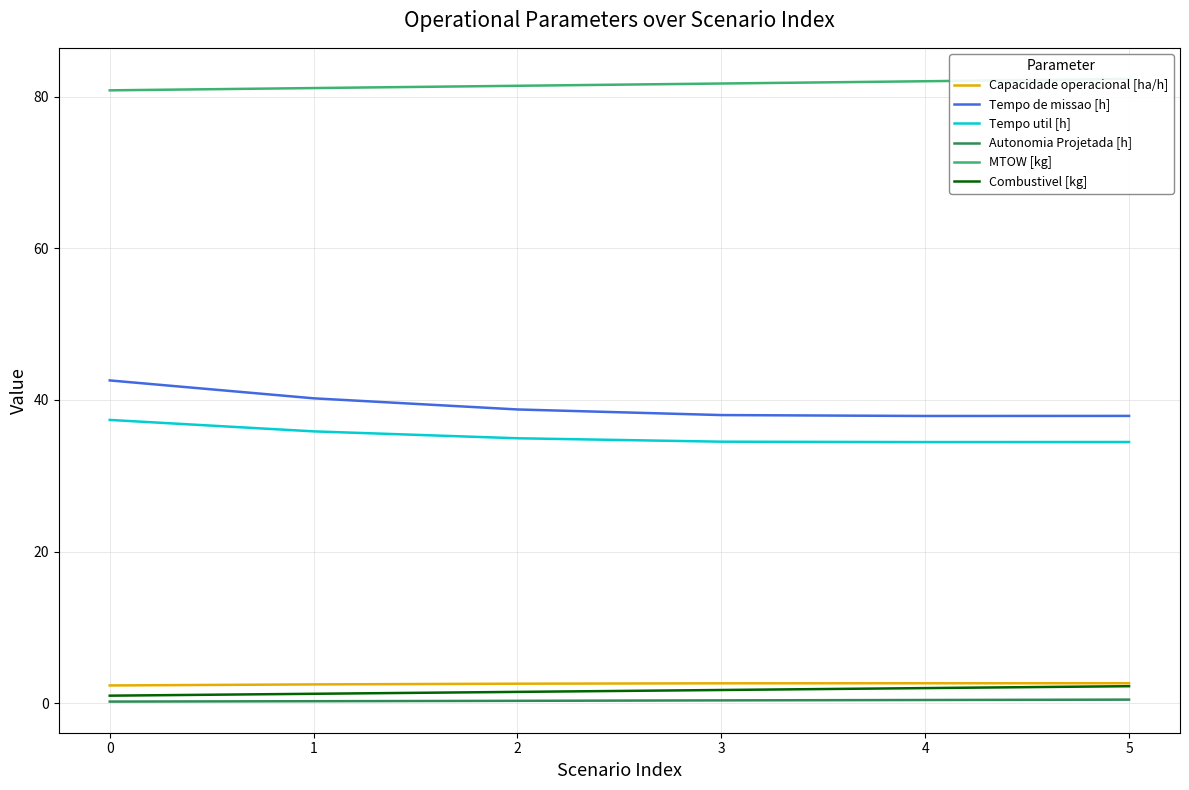

Reading left to right, transcribe all the data shown in this chart.

Capacidade operacional [ha/h]: 0=2.3	1=2.5	2=2.6	3=2.6	4=2.6	5=2.6
Tempo de missao [h]: 0=42.6	1=40.2	2=38.8	3=38.0	4=37.9	5=37.9
Tempo util [h]: 0=37.4	1=35.9	2=35.0	3=34.5	4=34.5	5=34.5
Autonomia Projetada [h]: 0=0.2	1=0.3	2=0.3	3=0.4	4=0.4	5=0.5
MTOW [kg]: 0=80.8	1=81.1	2=81.4	3=81.7	4=82.0	5=82.3
Combustivel [kg]: 0=1.0	1=1.2	2=1.5	3=1.8	4=2.0	5=2.2